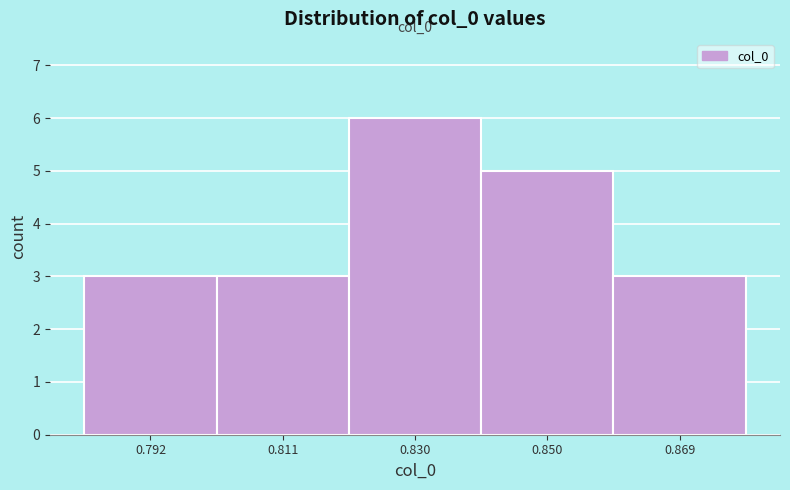

Over which range of the x-axis is the bar tallest?

0.820 to 0.840